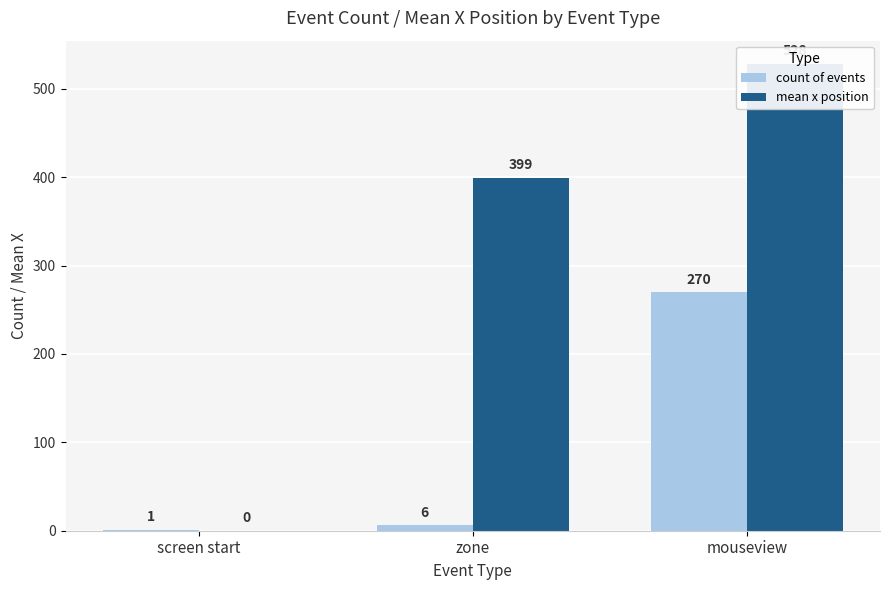

What is the label of the 3rd bar from the left?

mouseview